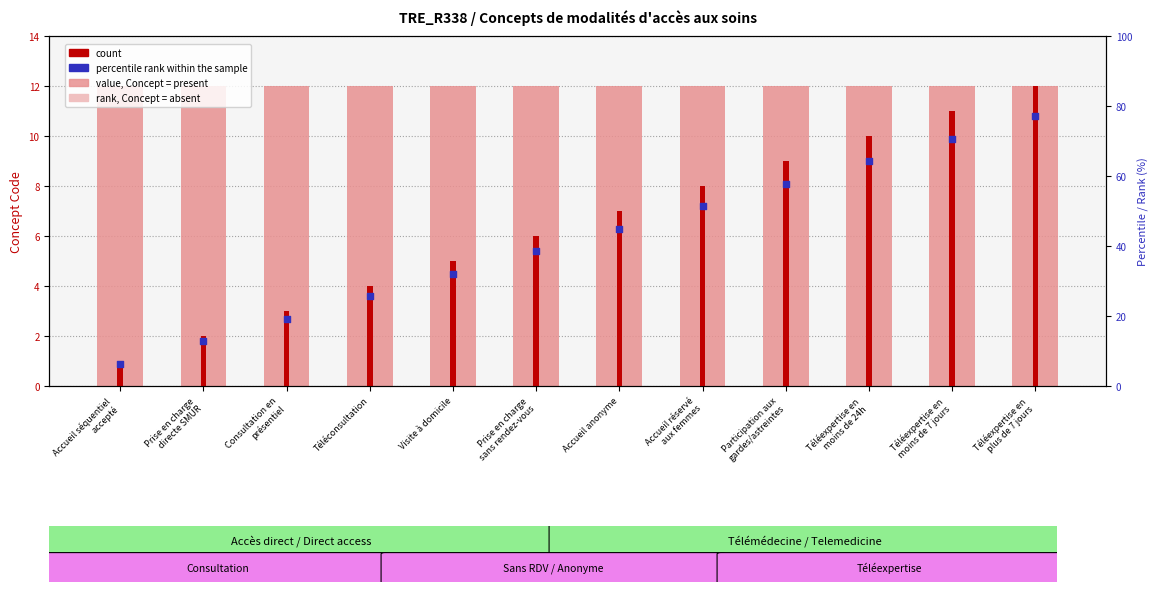

At which category is the sum across all series the highest?

Téléexpertise en
plus de 7 jours